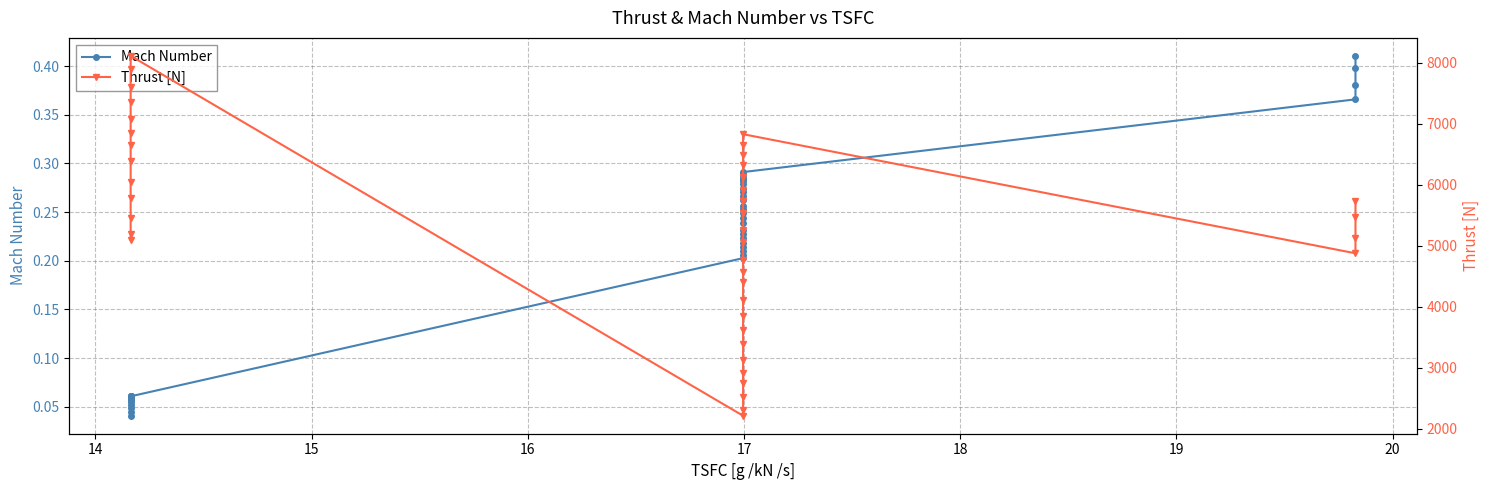

What is the greatest value displayed?

8110.9